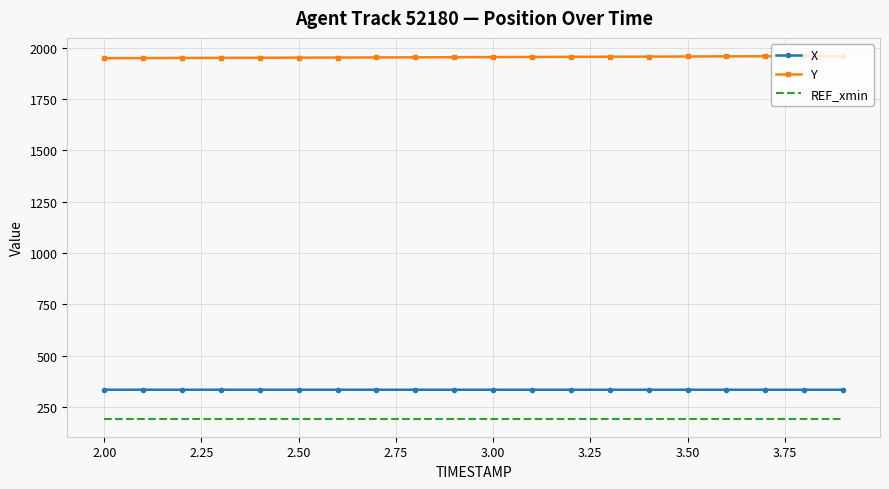

Rank the series by their maximum value, from highest to lowest.

Y, X, REF_xmin